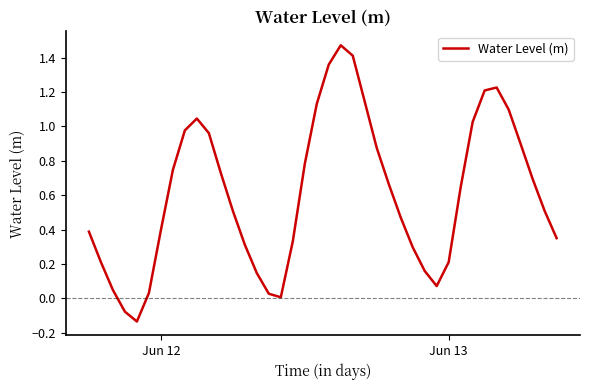

What is the difference between the maximum and minimum values?

1.6